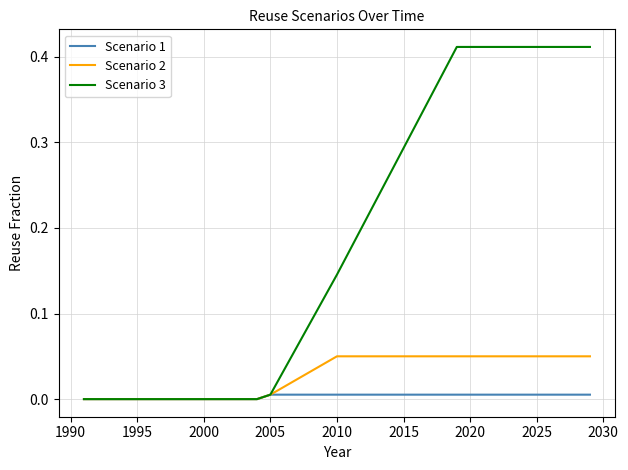

Which series has the largest total across all categories?

Scenario 3